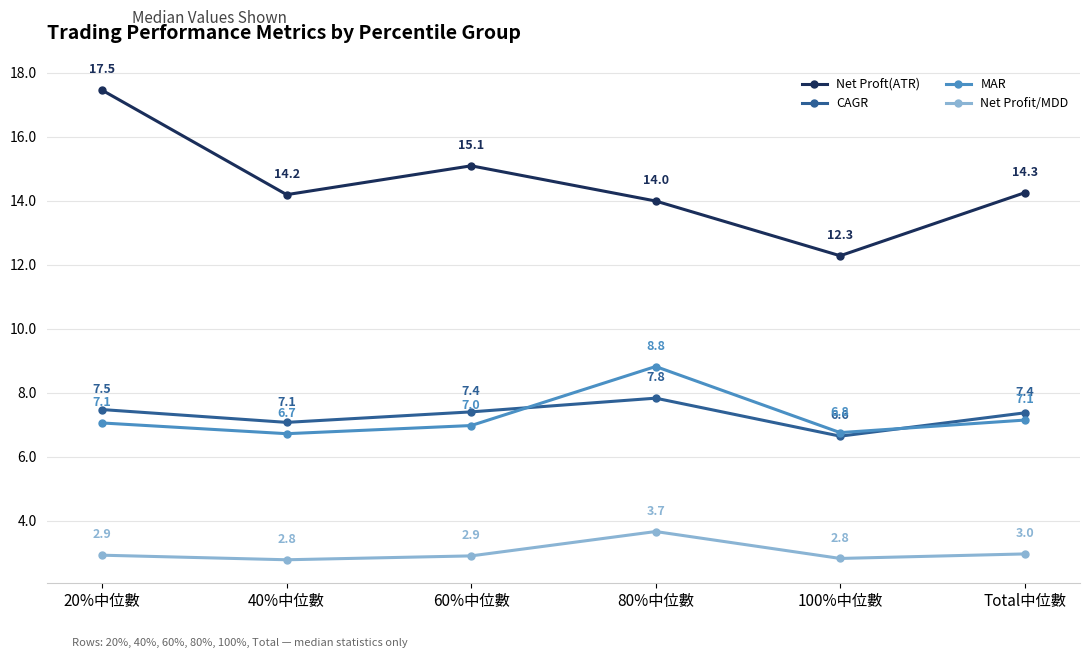

True or false: Net Proft(ATR) and CAGR cross at least once.

False